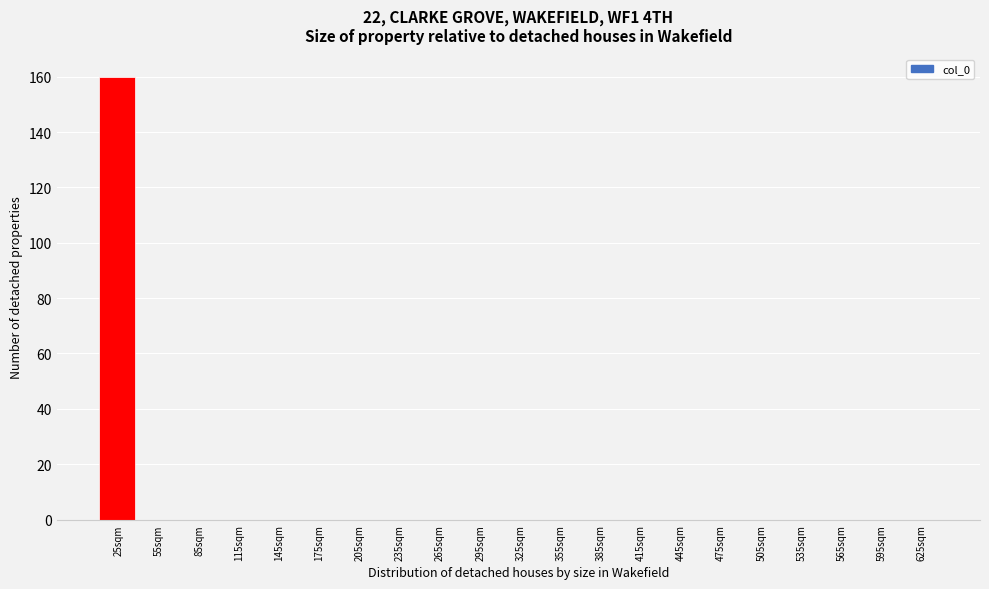

Reading right to left, list all the values displayed in this chart.

625sqm=0	595sqm=0	565sqm=0	535sqm=0	505sqm=0	475sqm=0	445sqm=0	415sqm=0	385sqm=0	355sqm=0	325sqm=0	295sqm=0	265sqm=0	235sqm=0	205sqm=0	175sqm=0	145sqm=0	115sqm=0	85sqm=0	55sqm=0	25sqm=160